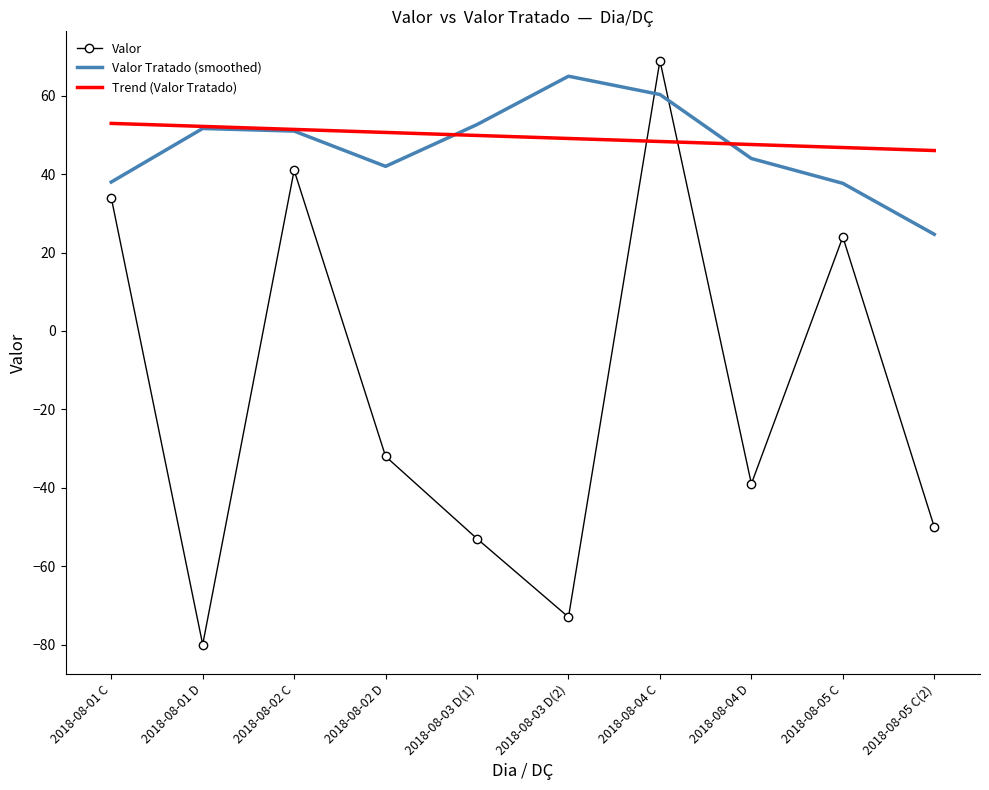

What is the difference between the second highest and second lowest values in the Trend (Valor Tratado) series?

5.4